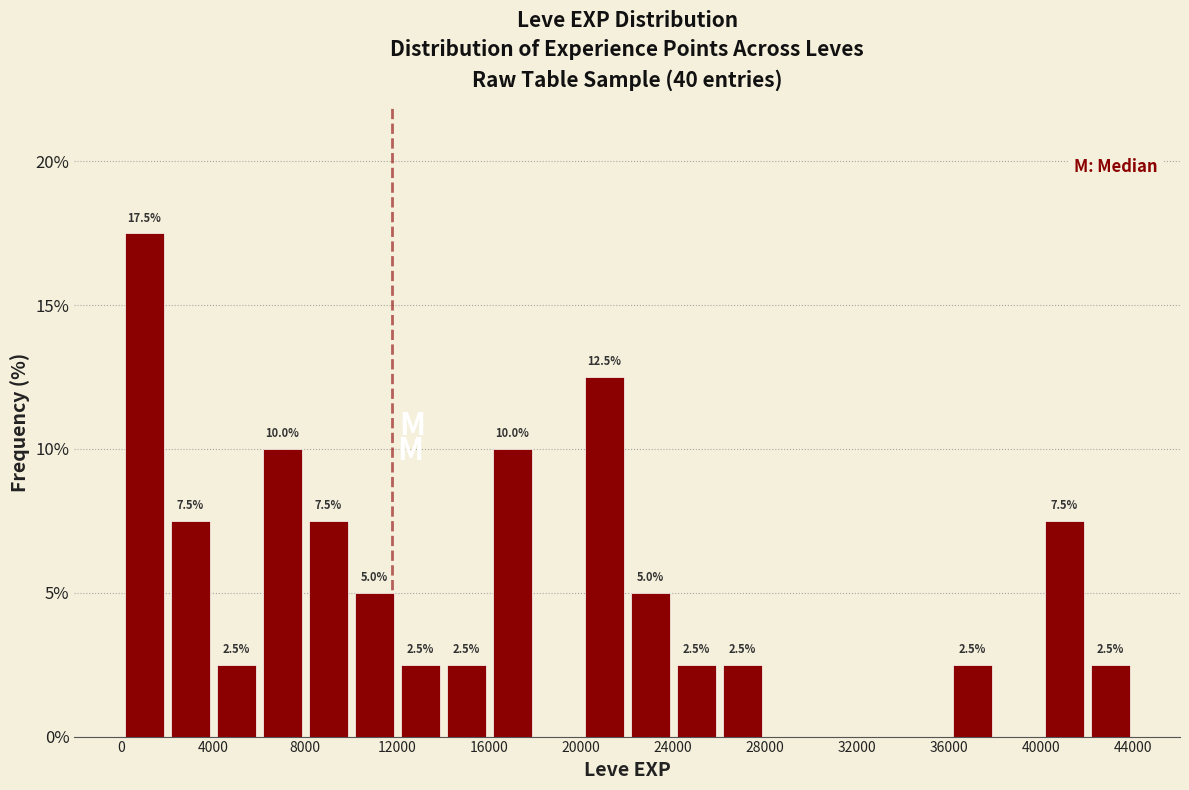

Over which range of the x-axis is the bar tallest?

0 to 2000